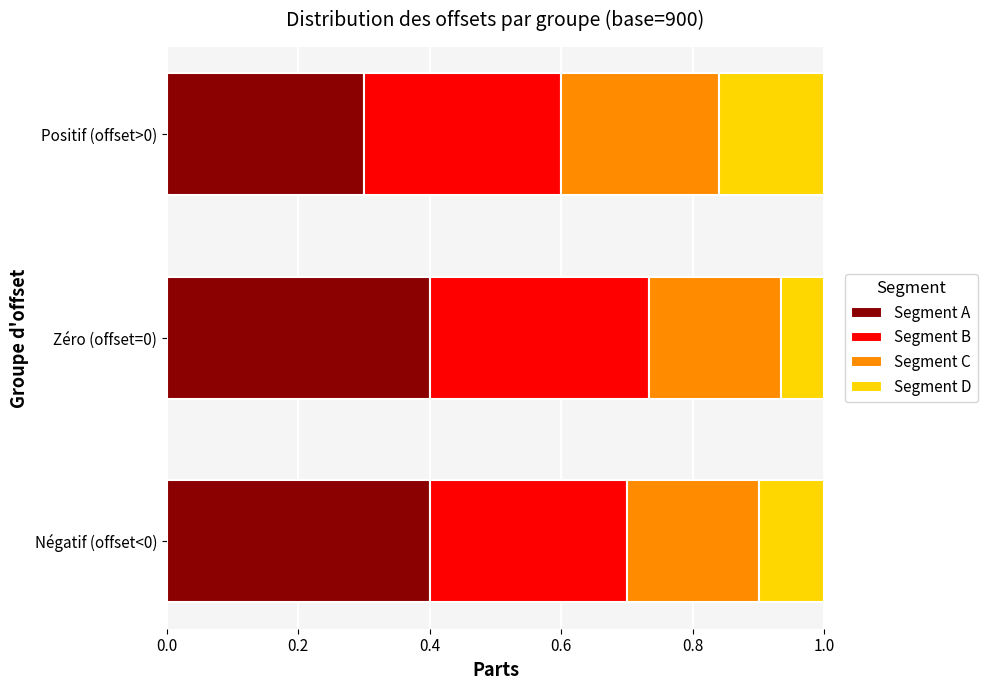

What is the maximum value for Segment A?

0.4